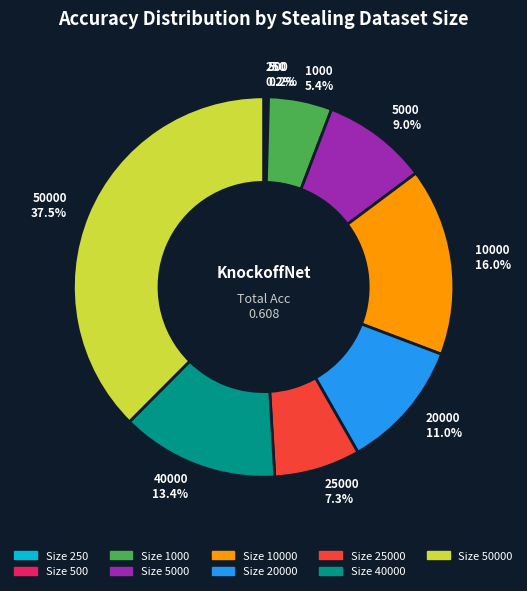

Is the sum of 50000 37.5% and 1000 5.4% greater than half?

No